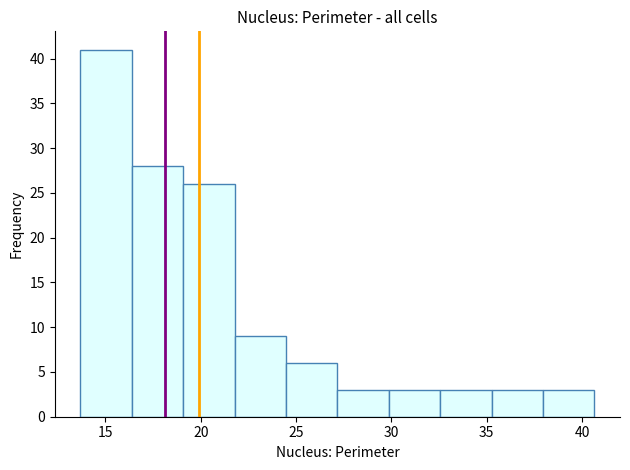

How tall is the bar that spans 35.0 to 38.0 on the x-axis? Neither the bar edges nor the heights are printed on the chart, so give them approximately, as read against the axes.

3